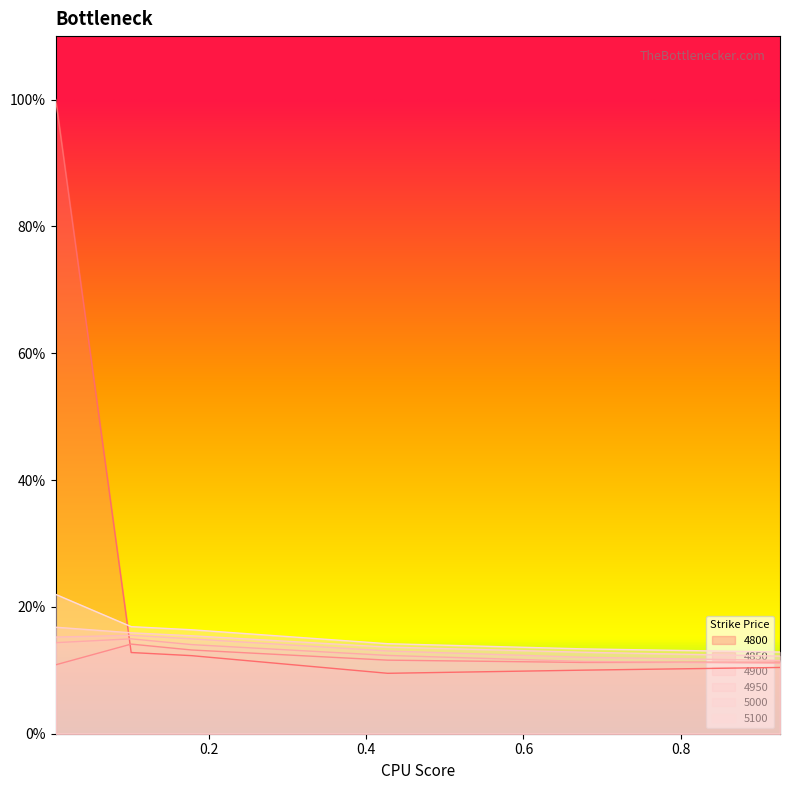

Reading left to right, what are all the values shown in this chart?

4800: 0.005479452054794521=1.0	0.1013698630136986=0.1	0.1780821917808219=0.1	0.4273972602739726=0.1	0.6767123287671233=0.1	0.9260273972602739=0.1
4850: 0.005479452054794521=0.1	0.1013698630136986=0.1	0.1780821917808219=0.1	0.4273972602739726=0.1	0.6767123287671233=0.1	0.9260273972602739=0.1
4900: 0.005479452054794521=0.1	0.1013698630136986=0.1	0.1780821917808219=0.1	0.4273972602739726=0.1	0.6767123287671233=0.1	0.9260273972602739=0.1
4950: 0.005479452054794521=0.2	0.1013698630136986=0.2	0.1780821917808219=0.1	0.4273972602739726=0.1	0.6767123287671233=0.1	0.9260273972602739=0.1
5000: 0.005479452054794521=0.2	0.1013698630136986=0.2	0.1780821917808219=0.2	0.4273972602739726=0.1	0.6767123287671233=0.1	0.9260273972602739=0.1
5100: 0.005479452054794521=0.2	0.1013698630136986=0.2	0.1780821917808219=0.2	0.4273972602739726=0.1	0.6767123287671233=0.1	0.9260273972602739=0.1